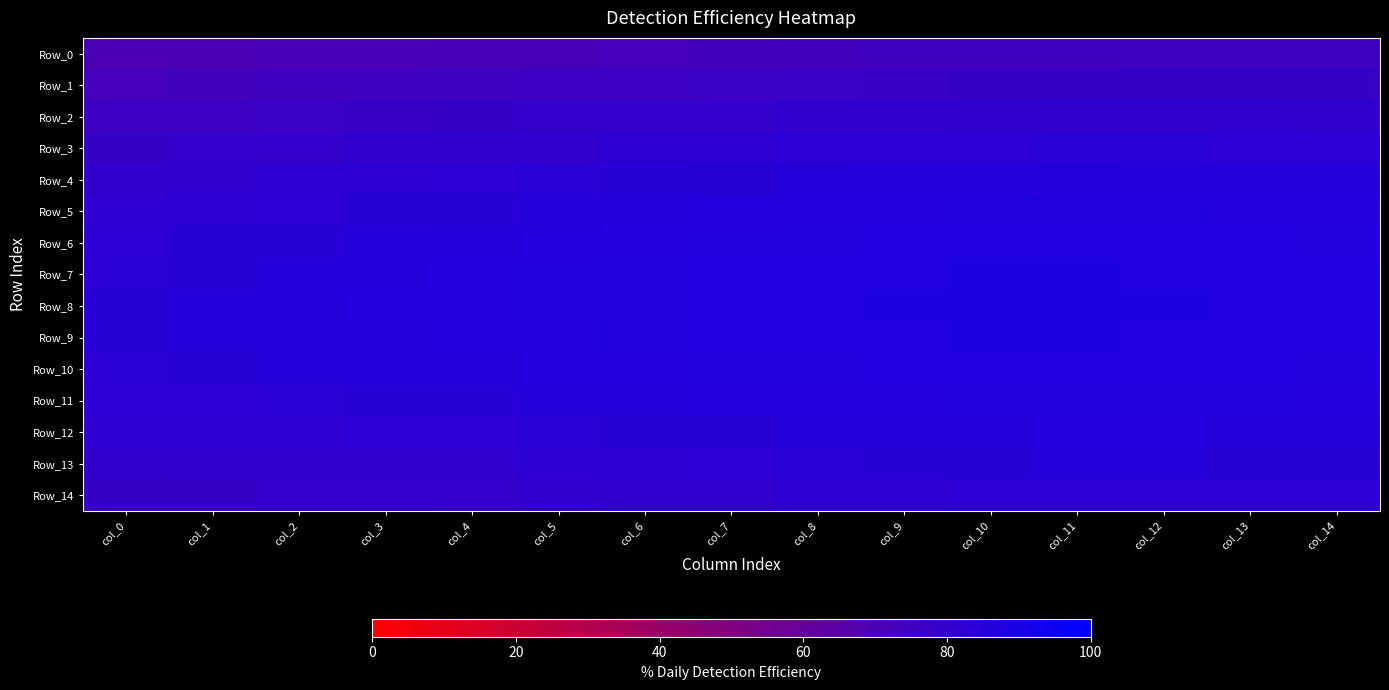

Reading left to right, what are all the values shown in this chart?

Row_0: col_0=70.4	col_1=71.0	col_2=71.5	col_3=71.9	col_4=72.3	col_5=72.8	col_6=73.4	col_7=73.8	col_8=74.1	col_9=74.7	col_10=74.9	col_11=75.3	col_12=75.4	col_13=75.4	col_14=75.6
Row_1: col_0=73.4	col_1=74.1	col_2=74.6	col_3=75.0	col_4=75.6	col_5=76.1	col_6=76.6	col_7=77.1	col_8=77.4	col_9=77.9	col_10=78.2	col_11=78.5	col_12=78.5	col_13=78.5	col_14=78.6
Row_2: col_0=76.1	col_1=76.8	col_2=77.3	col_3=77.9	col_4=78.5	col_5=79.0	col_6=79.5	col_7=80.1	col_8=80.4	col_9=80.8	col_10=81.1	col_11=81.4	col_12=81.3	col_13=81.3	col_14=81.2
Row_3: col_0=78.2	col_1=79.1	col_2=79.9	col_3=80.4	col_4=81.0	col_5=81.6	col_6=82.1	col_7=82.6	col_8=83.0	col_9=83.3	col_10=83.5	col_11=83.7	col_12=83.7	col_13=83.5	col_14=83.5
Row_4: col_0=80.2	col_1=81.2	col_2=81.9	col_3=82.5	col_4=83.1	col_5=83.6	col_6=84.1	col_7=84.5	col_8=84.9	col_9=85.2	col_10=85.4	col_11=85.6	col_12=85.5	col_13=85.3	col_14=85.2
Row_5: col_0=81.9	col_1=82.7	col_2=83.5	col_3=84.1	col_4=84.6	col_5=85.1	col_6=85.7	col_7=86.1	col_8=86.4	col_9=86.7	col_10=86.8	col_11=86.9	col_12=86.8	col_13=86.6	col_14=86.4
Row_6: col_0=83.1	col_1=84.0	col_2=84.6	col_3=85.2	col_4=85.8	col_5=86.3	col_6=86.7	col_7=87.1	col_8=87.3	col_9=87.6	col_10=87.8	col_11=87.9	col_12=87.7	col_13=87.5	col_14=87.3
Row_7: col_0=83.9	col_1=84.7	col_2=85.3	col_3=85.9	col_4=86.4	col_5=86.8	col_6=87.3	col_7=87.6	col_8=87.8	col_9=88.2	col_10=88.3	col_11=88.4	col_12=88.2	col_13=88.0	col_14=87.8
Row_8: col_0=84.2	col_1=85.0	col_2=85.6	col_3=86.0	col_4=86.6	col_5=87.0	col_6=87.4	col_7=87.8	col_8=88.0	col_9=88.3	col_10=88.5	col_11=88.6	col_12=88.4	col_13=88.2	col_14=88.0
Row_9: col_0=84.2	col_1=84.9	col_2=85.4	col_3=85.9	col_4=86.3	col_5=86.7	col_6=87.1	col_7=87.5	col_8=87.8	col_9=88.1	col_10=88.3	col_11=88.4	col_12=88.2	col_13=88.0	col_14=87.8
Row_10: col_0=83.8	col_1=84.4	col_2=84.9	col_3=85.2	col_4=85.7	col_5=86.0	col_6=86.5	col_7=86.9	col_8=87.2	col_9=87.5	col_10=87.8	col_11=87.9	col_12=87.8	col_13=87.5	col_14=87.4
Row_11: col_0=83.0	col_1=83.5	col_2=83.9	col_3=84.2	col_4=84.6	col_5=85.0	col_6=85.4	col_7=85.9	col_8=86.2	col_9=86.7	col_10=86.9	col_11=87.1	col_12=87.0	col_13=86.8	col_14=86.6
Row_12: col_0=81.9	col_1=82.3	col_2=82.6	col_3=82.8	col_4=83.3	col_5=83.6	col_6=84.1	col_7=84.6	col_8=85.1	col_9=85.5	col_10=85.9	col_11=86.1	col_12=86.0	col_13=85.8	col_14=85.7
Row_13: col_0=80.4	col_1=80.7	col_2=80.9	col_3=81.1	col_4=81.6	col_5=82.0	col_6=82.6	col_7=83.1	col_8=83.7	col_9=84.2	col_10=84.6	col_11=84.9	col_12=84.9	col_13=84.7	col_14=84.6
Row_14: col_0=78.6	col_1=78.8	col_2=79.0	col_3=79.2	col_4=79.7	col_5=80.2	col_6=80.9	col_7=81.5	col_8=82.1	col_9=82.8	col_10=83.2	col_11=83.6	col_12=83.6	col_13=83.5	col_14=83.3